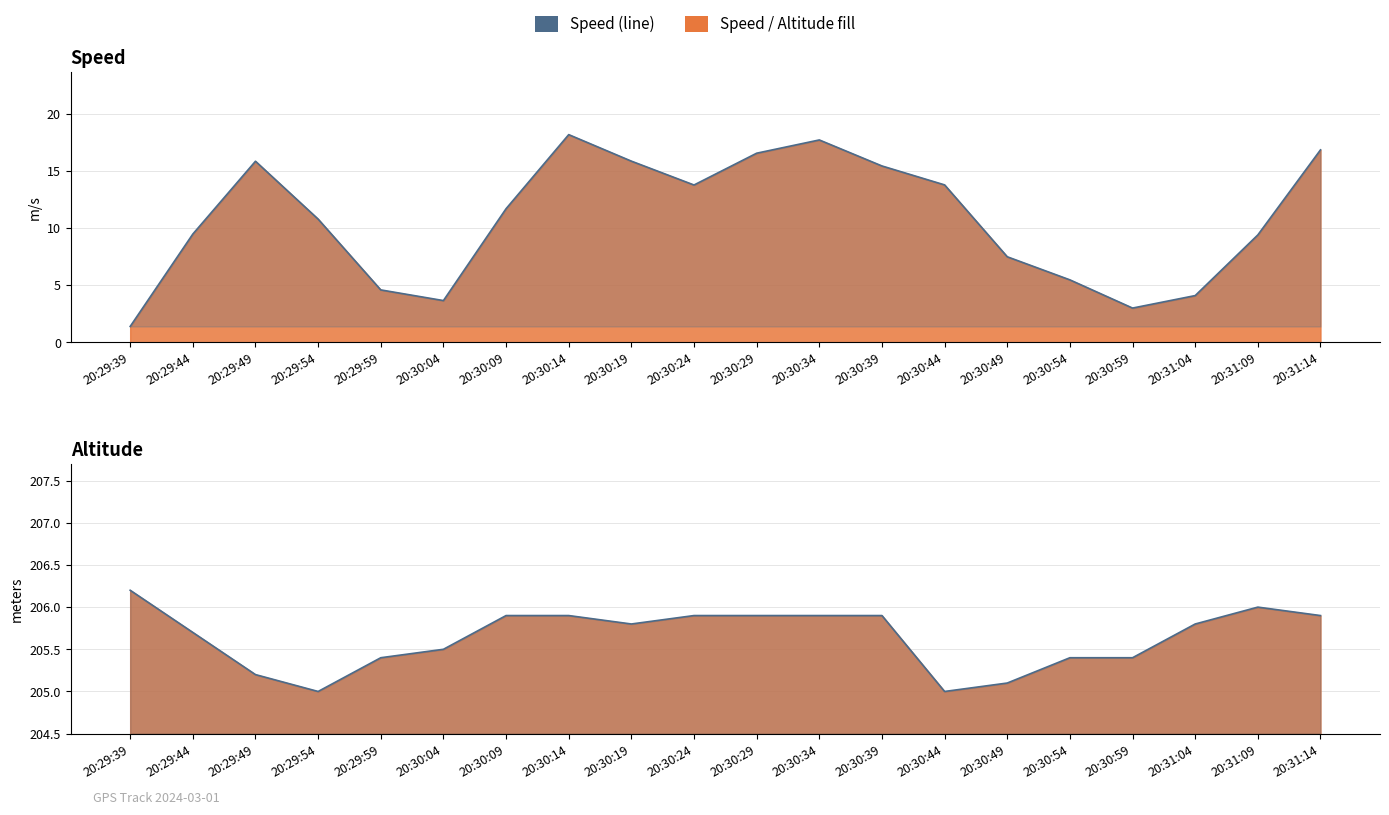

Reading right to left, transcribe all the data shown in this chart.

Speed (line): 16.8	9.4	4.1	3.0	5.5	7.5	13.8	15.4	17.7	16.5	13.8	15.9	18.2	11.7	3.6	4.6	10.8	15.8	9.5	1.4
Altitude (line): 205.9	206.0	205.8	205.4	205.4	205.1	205.0	205.9	205.9	205.9	205.9	205.8	205.9	205.9	205.5	205.4	205.0	205.2	205.7	206.2